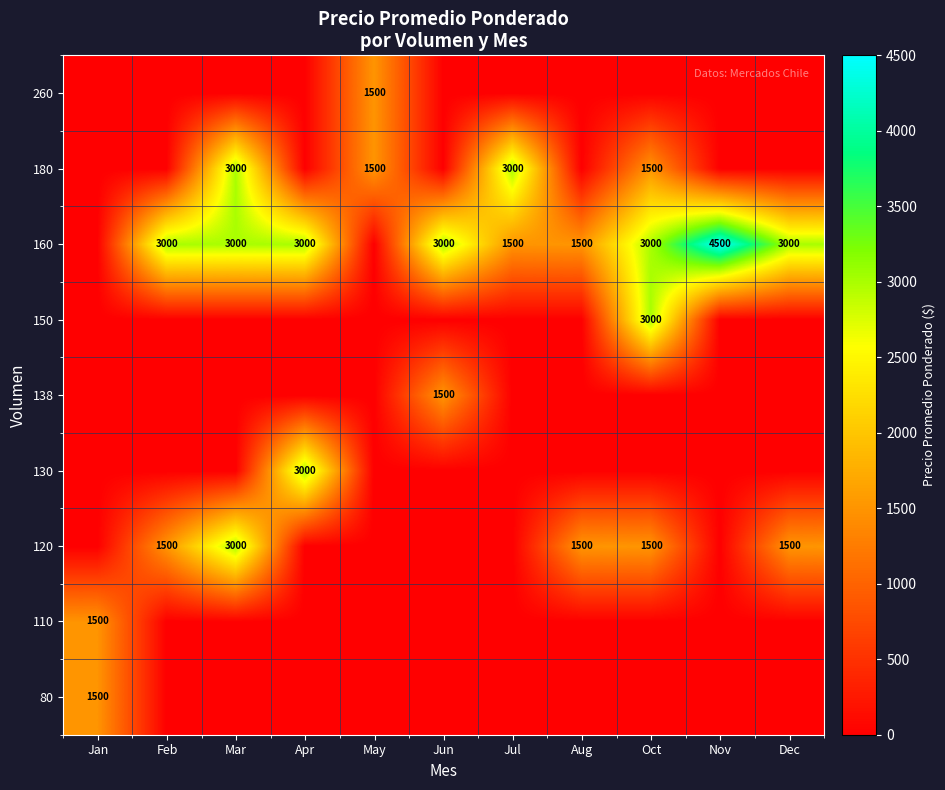

True or false: 180 has a value of 1978 at Mar.

False